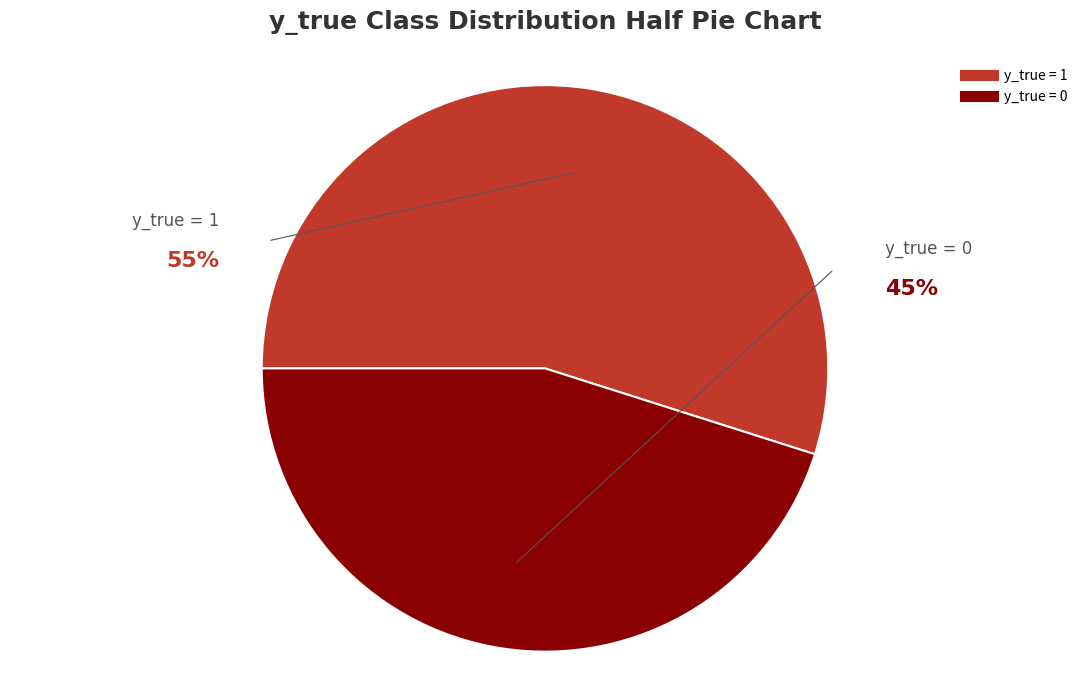

Rank the categories by value from lowest to highest.

y_true = 0, y_true = 1